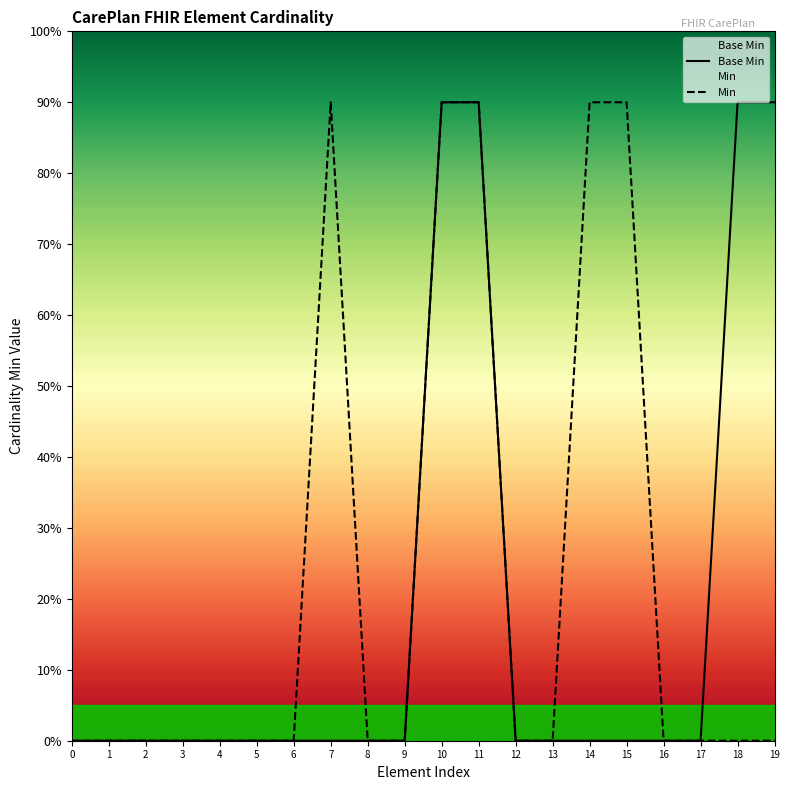

What is the greatest value displayed?

0.9